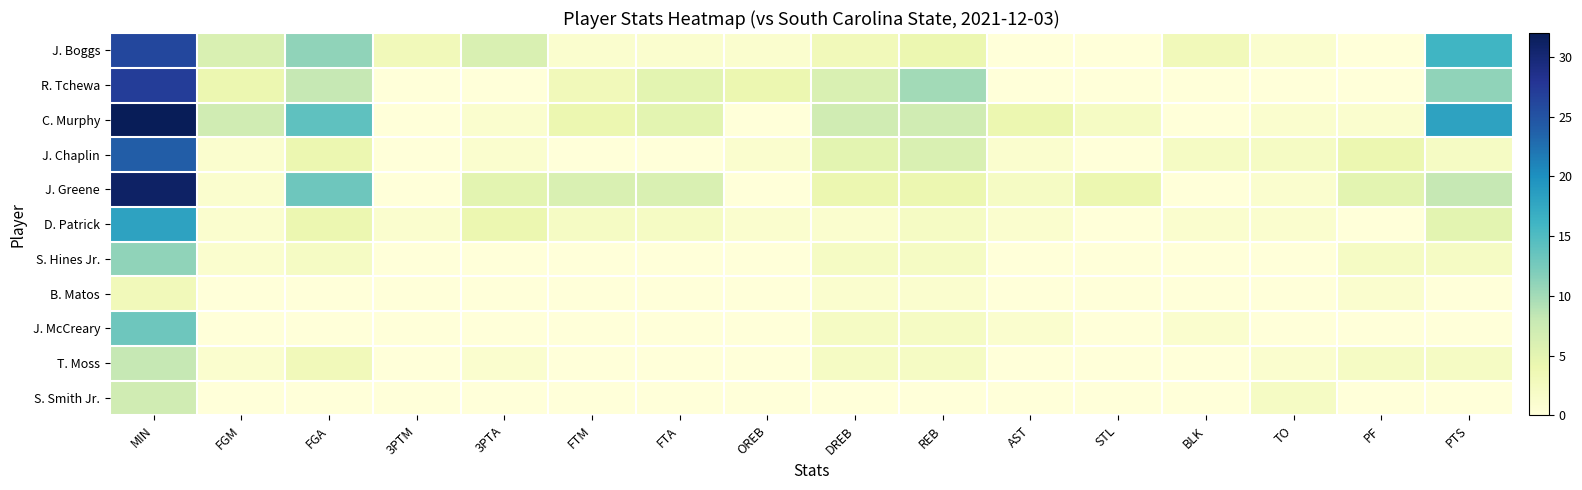

Reading right to left, extract all data points from this chart.

J. Boggs: PTS=16	PF=0	TO=1	BLK=3	STL=0	AST=0	REB=4	DREB=3	OREB=1	FTA=1	FTM=1	3PTA=6	3PTM=3	FGA=11	FGM=6	MIN=26
R. Tchewa: PTS=11	PF=0	TO=0	BLK=0	STL=0	AST=0	REB=10	DREB=6	OREB=4	FTA=5	FTM=3	3PTA=0	3PTM=0	FGA=8	FGM=4	MIN=27
C. Murphy: PTS=18	PF=1	TO=1	BLK=0	STL=2	AST=4	REB=7	DREB=7	OREB=0	FTA=5	FTM=4	3PTA=1	3PTM=0	FGA=14	FGM=7	MIN=32
J. Chaplin: PTS=2	PF=4	TO=2	BLK=2	STL=0	AST=1	REB=6	DREB=5	OREB=1	FTA=0	FTM=0	3PTA=1	3PTM=0	FGA=4	FGM=1	MIN=24
J. Greene: PTS=8	PF=5	TO=1	BLK=0	STL=4	AST=2	REB=4	DREB=4	OREB=0	FTA=6	FTM=6	3PTA=5	3PTM=0	FGA=13	FGM=1	MIN=31
D. Patrick: PTS=5	PF=0	TO=1	BLK=1	STL=0	AST=1	REB=2	DREB=1	OREB=1	FTA=2	FTM=2	3PTA=4	3PTM=1	FGA=4	FGM=1	MIN=18
S. Hines Jr.: PTS=2	PF=2	TO=0	BLK=0	STL=0	AST=0	REB=2	DREB=2	OREB=0	FTA=0	FTM=0	3PTA=0	3PTM=0	FGA=2	FGM=1	MIN=11
B. Matos: PTS=0	PF=1	TO=0	BLK=0	STL=0	AST=0	REB=1	DREB=1	OREB=0	FTA=0	FTM=0	3PTA=0	3PTM=0	FGA=0	FGM=0	MIN=3
J. McCreary: PTS=0	PF=0	TO=0	BLK=1	STL=0	AST=1	REB=2	DREB=2	OREB=0	FTA=0	FTM=0	3PTA=0	3PTM=0	FGA=0	FGM=0	MIN=13
T. Moss: PTS=2	PF=2	TO=1	BLK=0	STL=0	AST=0	REB=2	DREB=2	OREB=0	FTA=0	FTM=0	3PTA=1	3PTM=0	FGA=3	FGM=1	MIN=8
S. Smith Jr.: PTS=0	PF=0	TO=2	BLK=0	STL=0	AST=0	REB=0	DREB=0	OREB=0	FTA=0	FTM=0	3PTA=0	3PTM=0	FGA=0	FGM=0	MIN=7